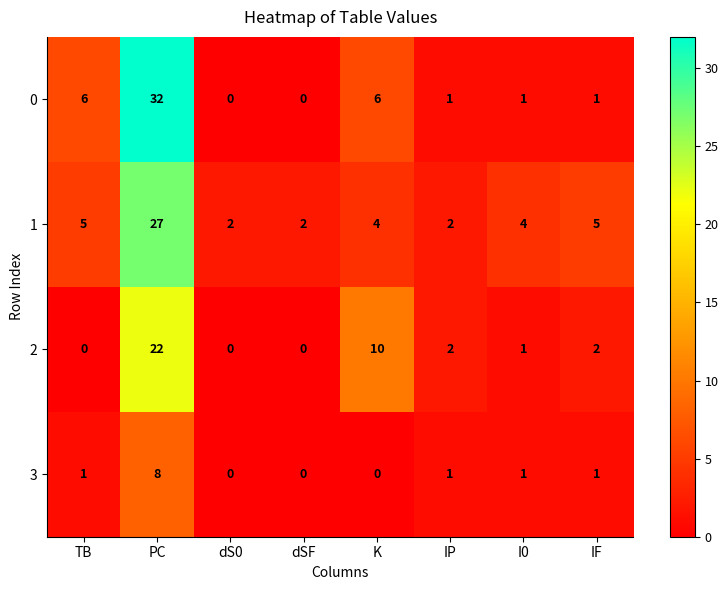

Rank the series by their maximum value, from lowest to highest.

3, 2, 1, 0